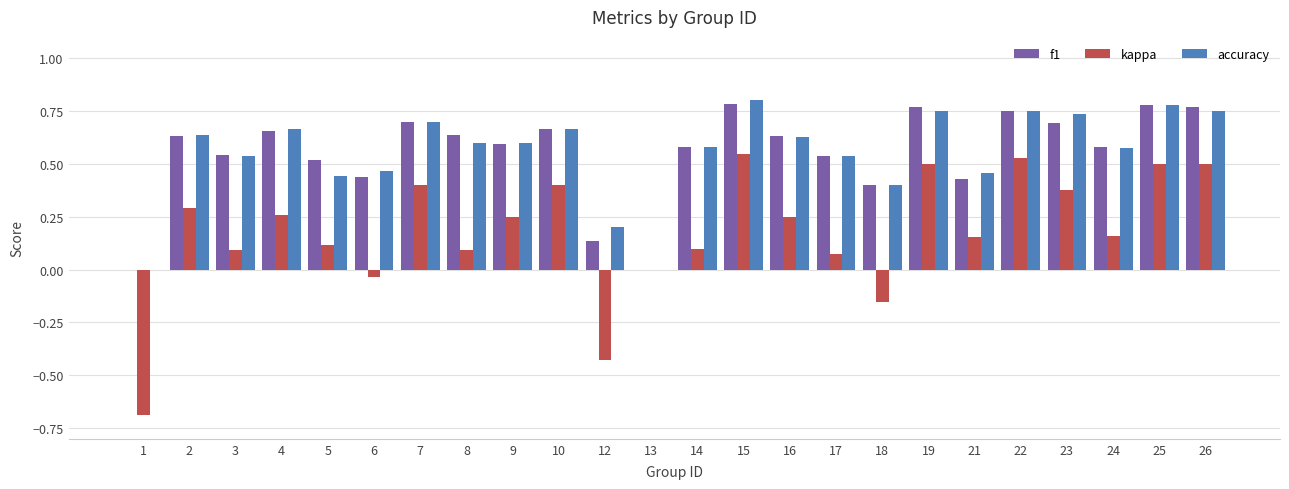

Is the value of accuracy at 24 greater than the value of f1 at 12?

Yes